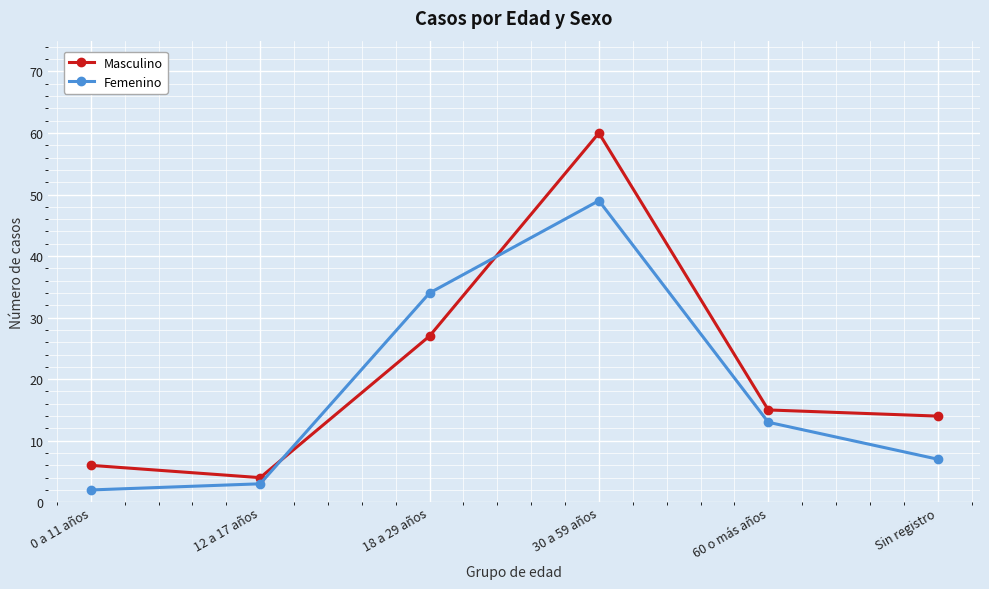

What is the minimum value shown in the chart?

2